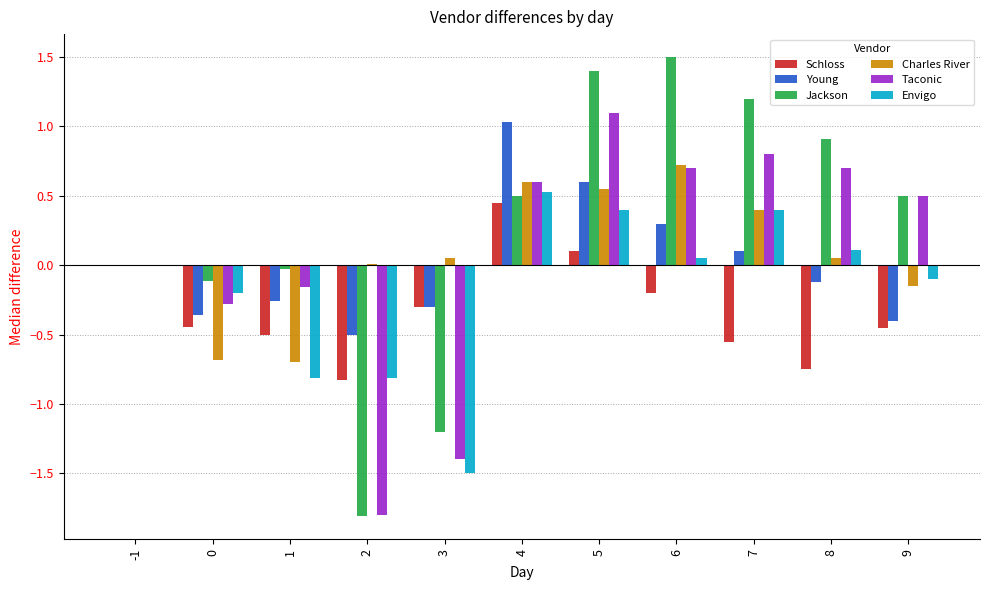

How many data points does each series have?

11